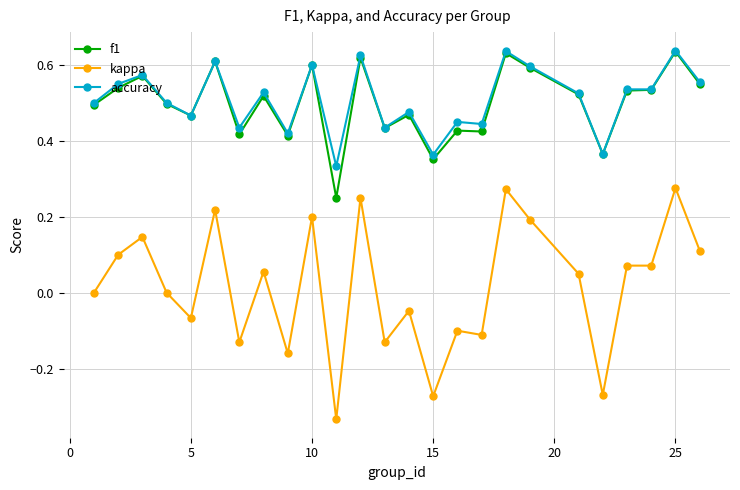

At how many categories does at least one series exceed 0?

25